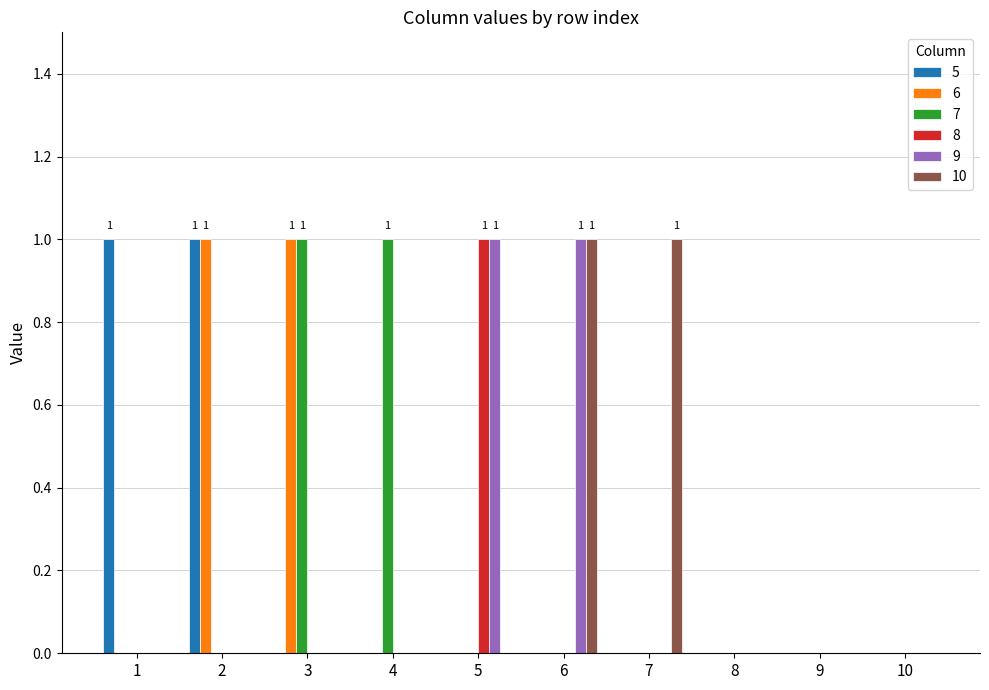

Is it true that 8 equals 0 at 10?

True